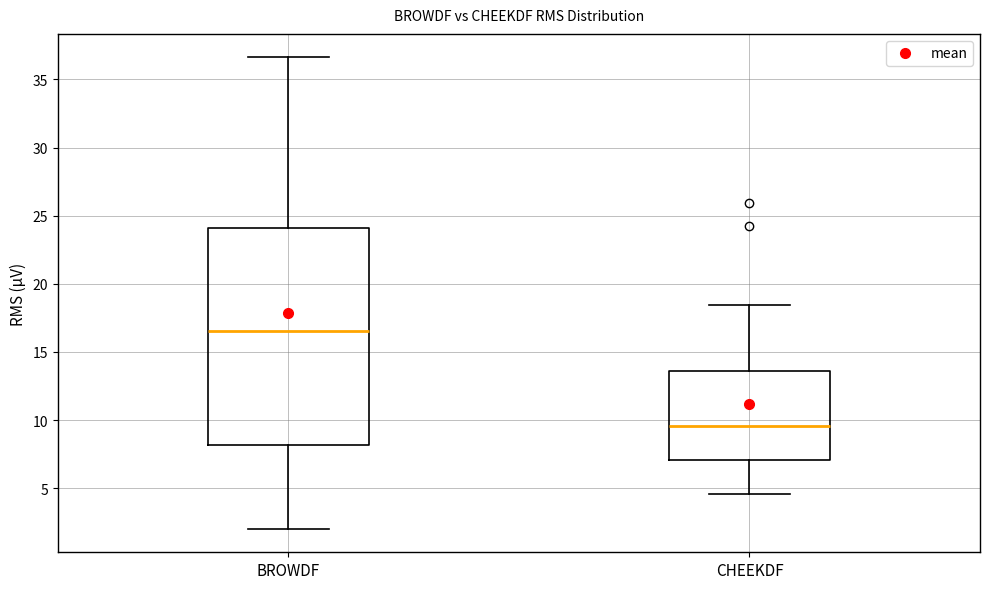

Reading left to right, transcribe this box plot: for each box, give where its median line is, the range the box spans, and where its two whiskers end, as read against the y-axis. The values are not printed on the chart, so give them approximately, as read against the axis.

BROWDF: median 16.5, box 8.0 to 24.0, whiskers 2.0 to 36.5
CHEEKDF: median 9.5, box 7.0 to 13.5, whiskers 4.5 to 18.5